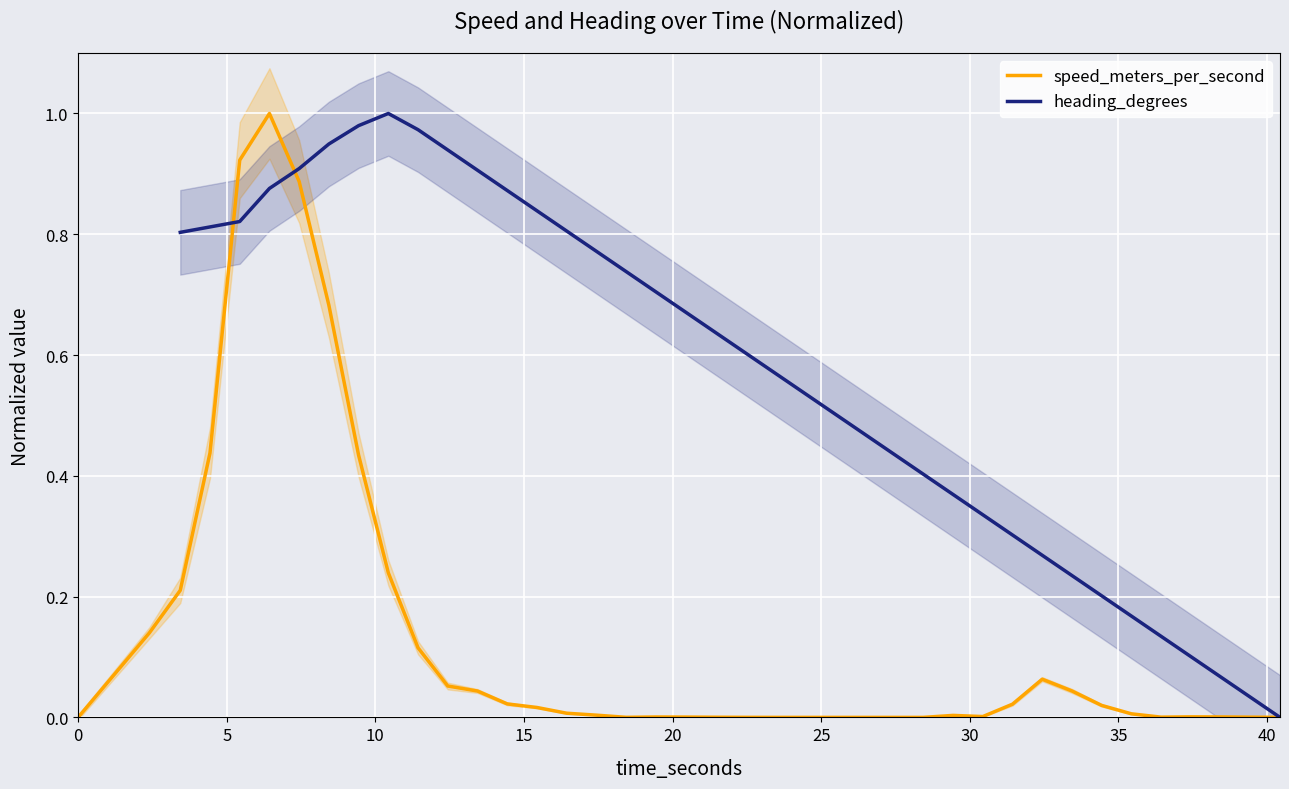

What is the highest value of the speed_meters_per_second series?

1.0